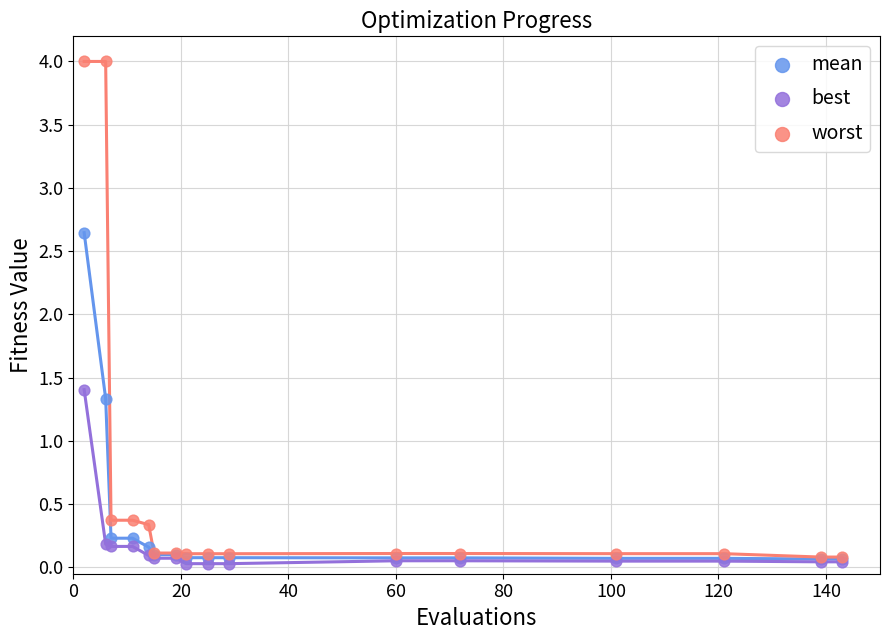

Which series has the widest spread of Y values?

worst